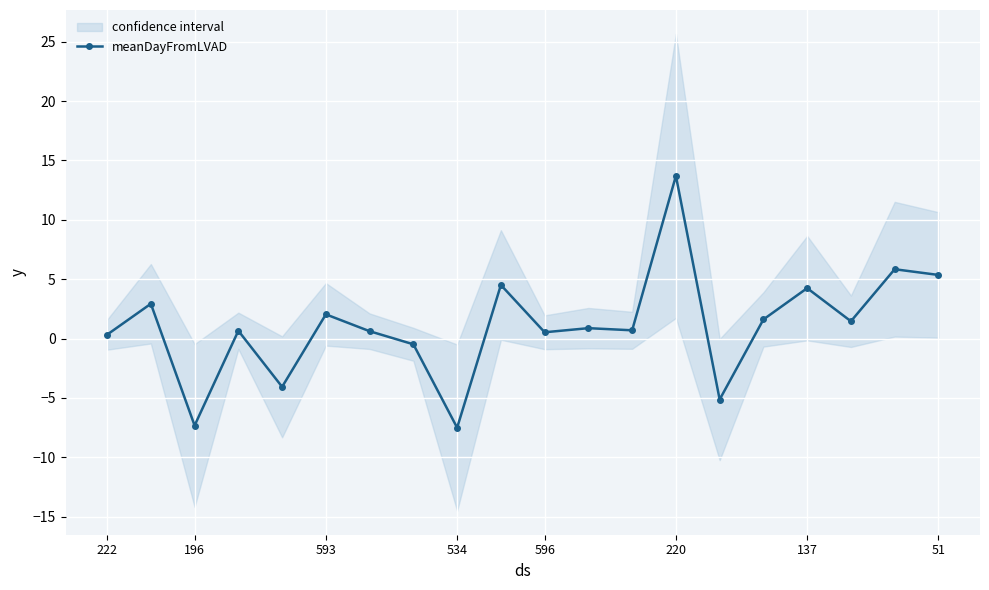

Reading left to right, transcribe all the data shown in this chart.

0.3	2.9	-7.3	0.7	-4.1	2.0	0.6	-0.5	-7.5	4.5	0.5	0.9	0.7	13.7	-5.1	1.6	4.2	1.5	5.8	5.4